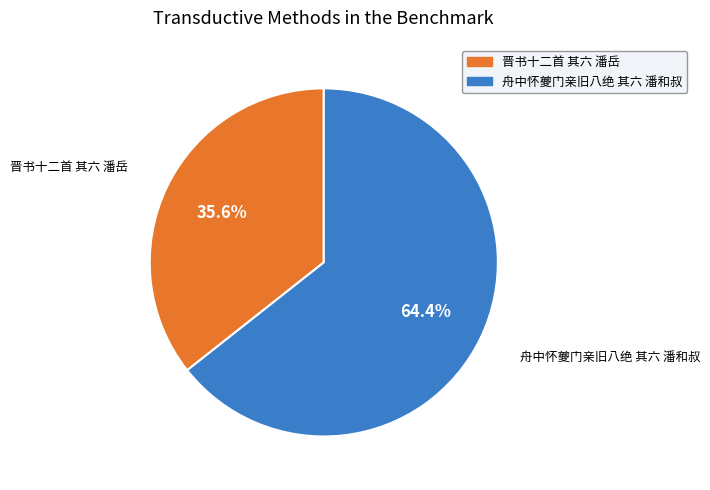

How much of the chart is everything except 晋书十二首 其六 潘岳?

64.4%